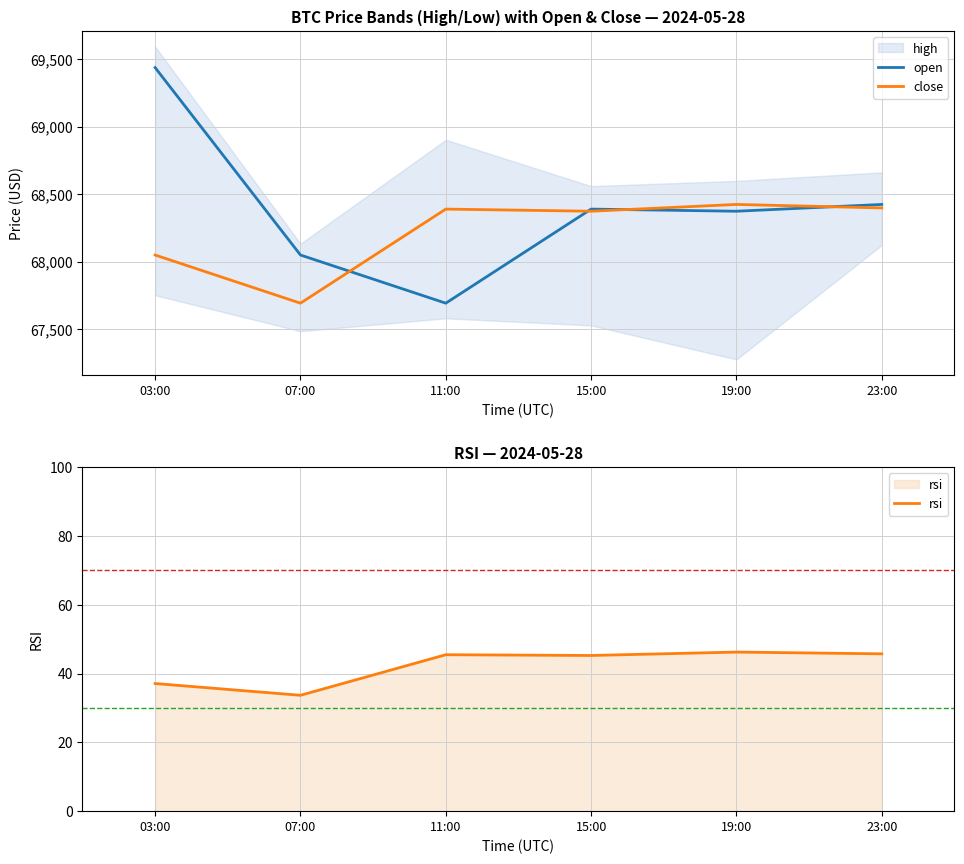

At 15:00, list the series in order from largest to smallest.

open, close, rsi